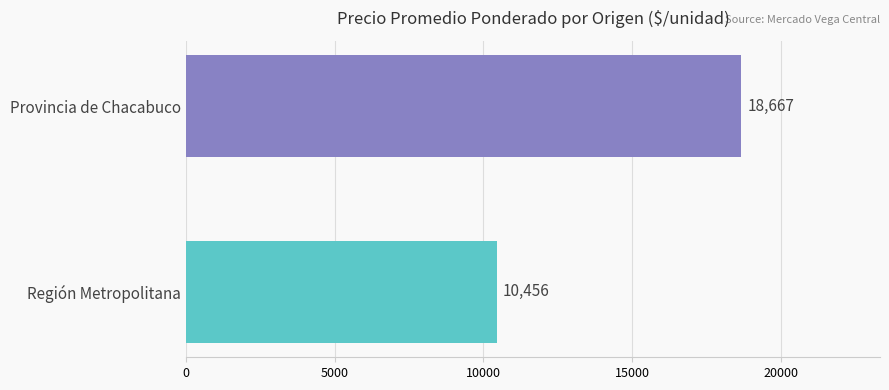

What is the average value?

14562